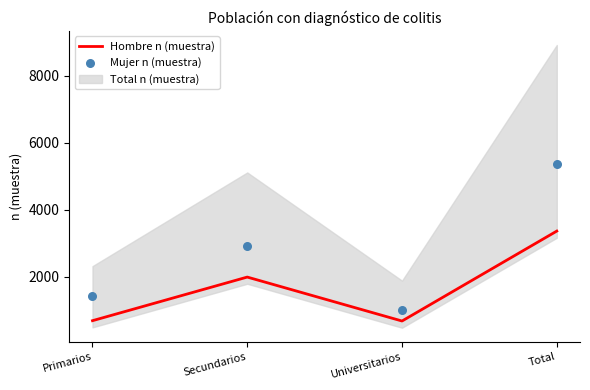

Is the value of Hombre n (muestra) at Primarios greater than the value of Mujer n (muestra) at Secundarios?

No